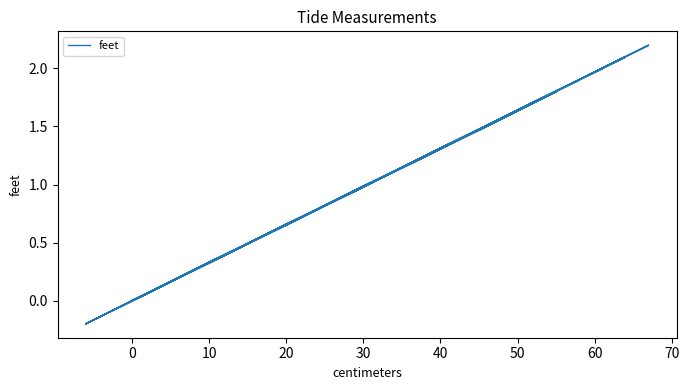

How many interior local peaks (higher than both neighbors) does the data have?

19